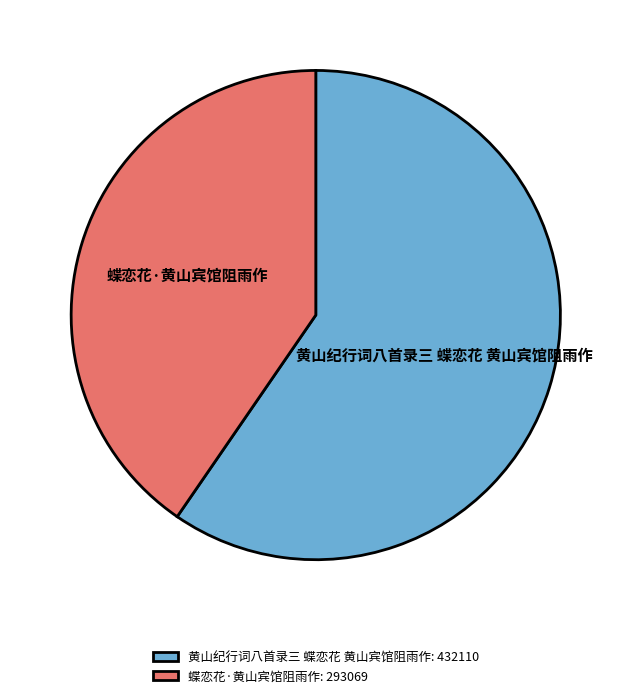

Combined, do 蝶恋花·黄山宾馆阻雨作 and 黄山纪行词八首录三 蝶恋花 黄山宾馆阻雨作 account for over 50%?

Yes